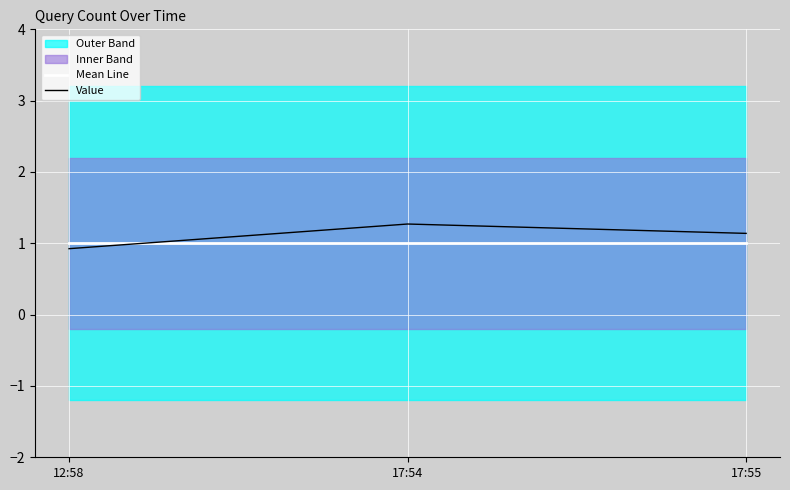

What is the value of the Mean Line point at the 3rd from the left?

1.0